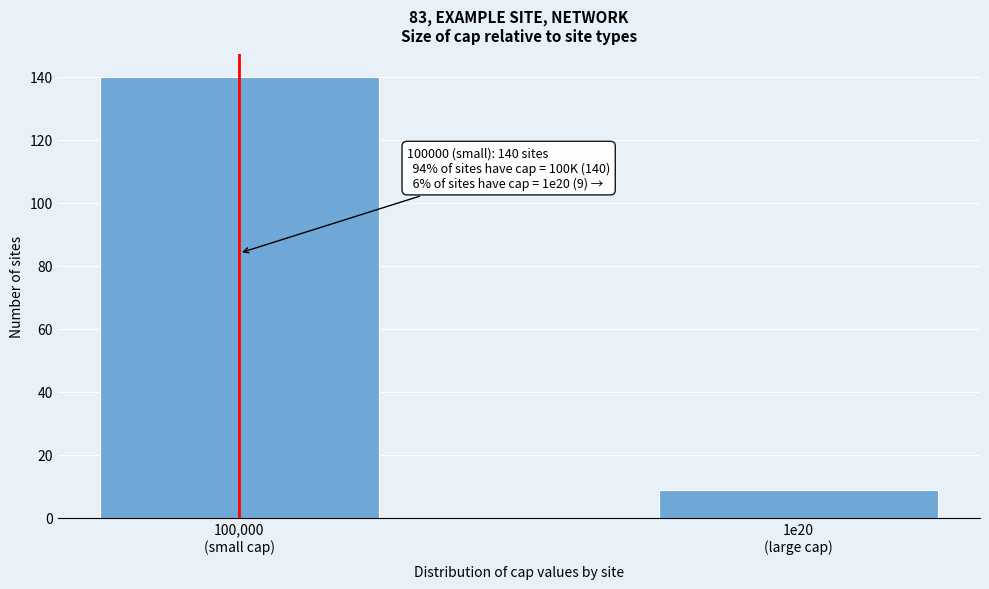

Reading right to left, what are all the values shown in this chart?

9	140